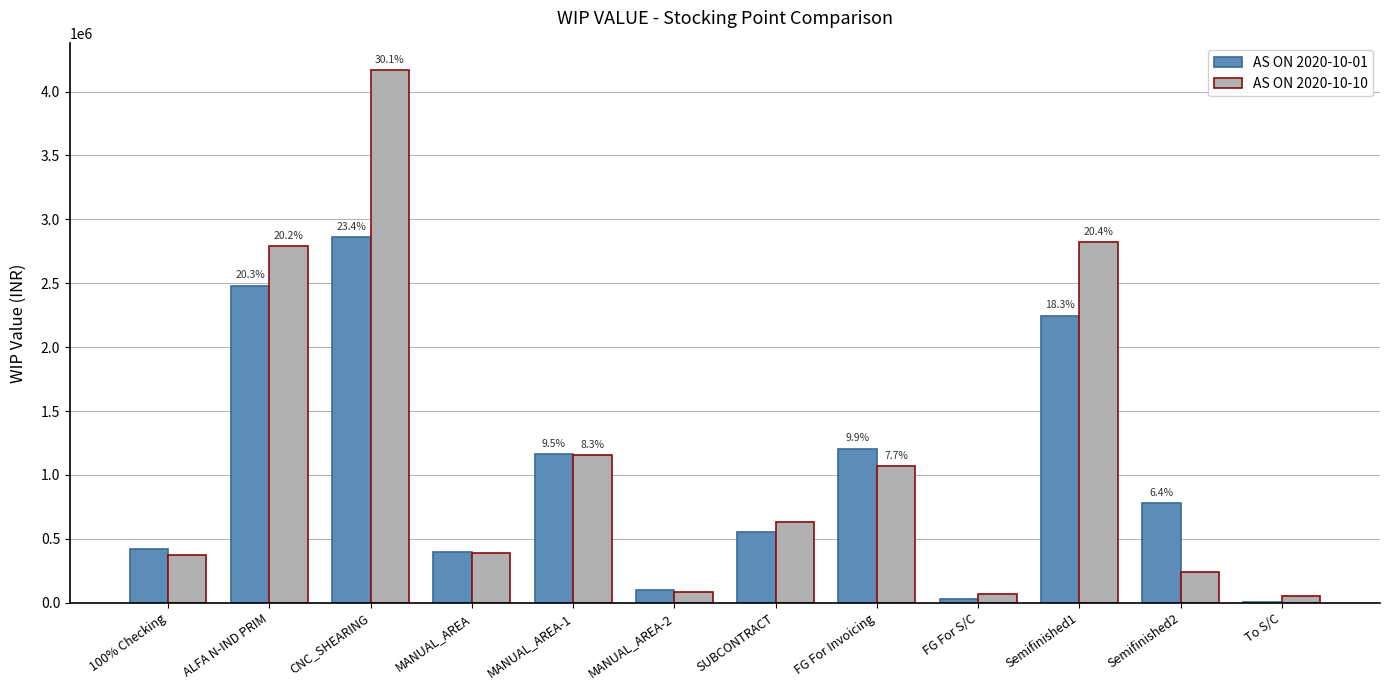

Is it true that AS ON 2020-10-10 equals 1844564.7 at FG For Invoicing?

False